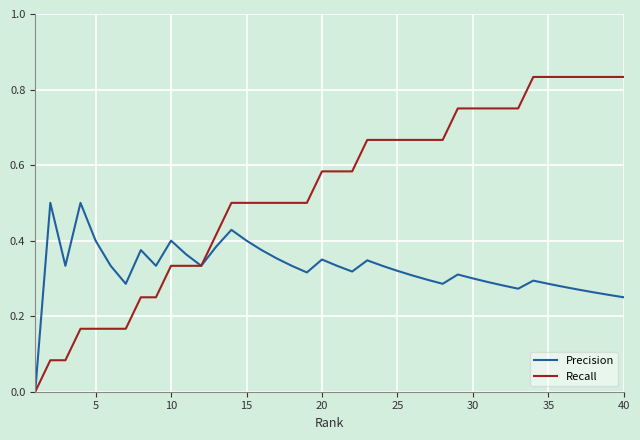

List the series in order of their overall mean, lowest first.

Precision, Recall